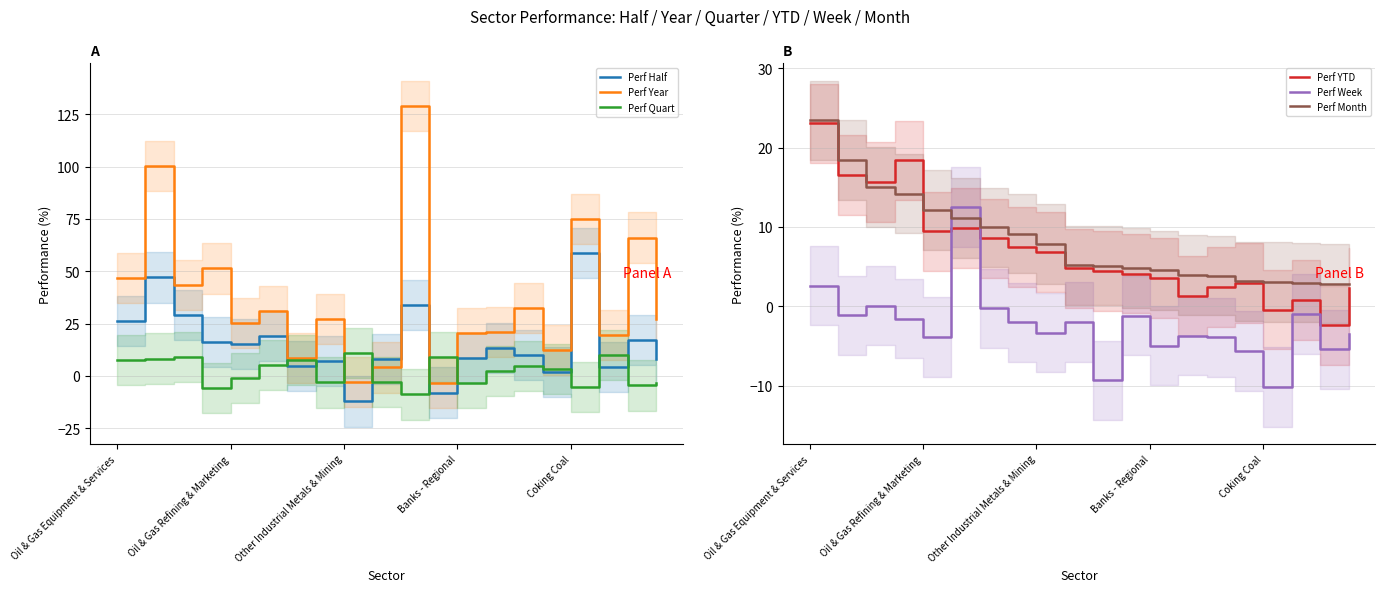

What position from the left is 10?

11